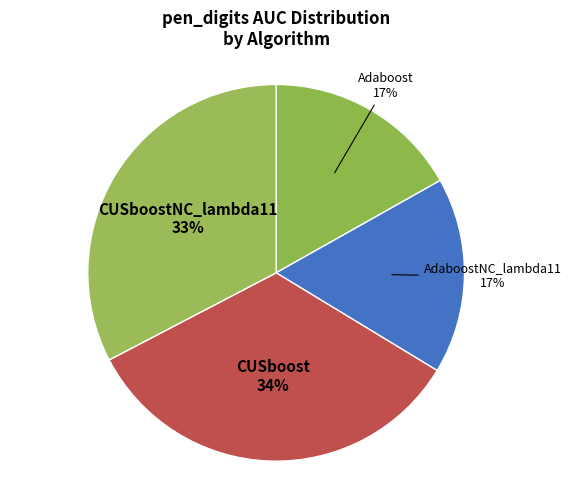

Which slice is the largest?

CUSboost